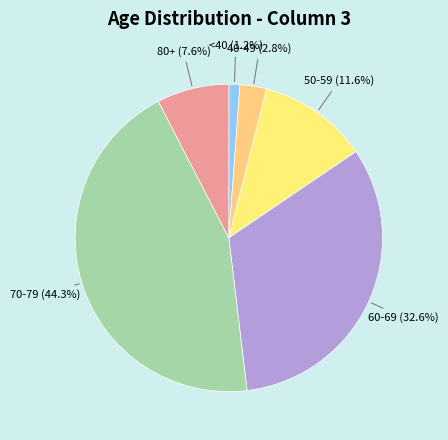

How many segments does this pie chart have?

6